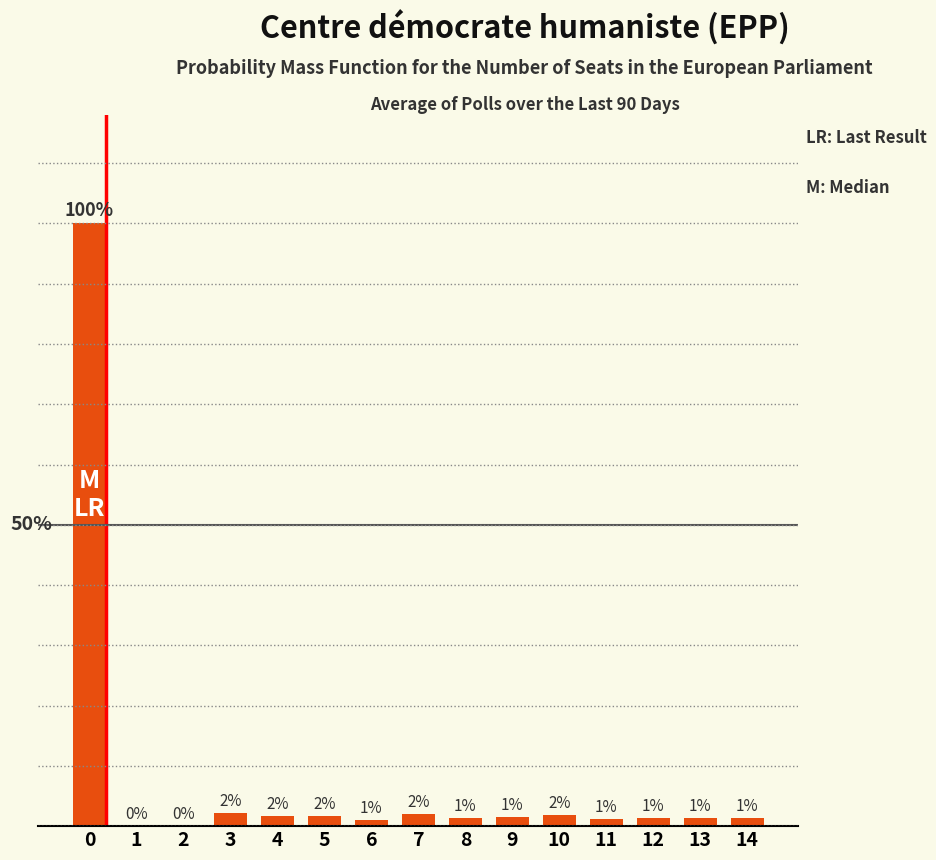

True or false: the data shows 2.3 at 9.

False